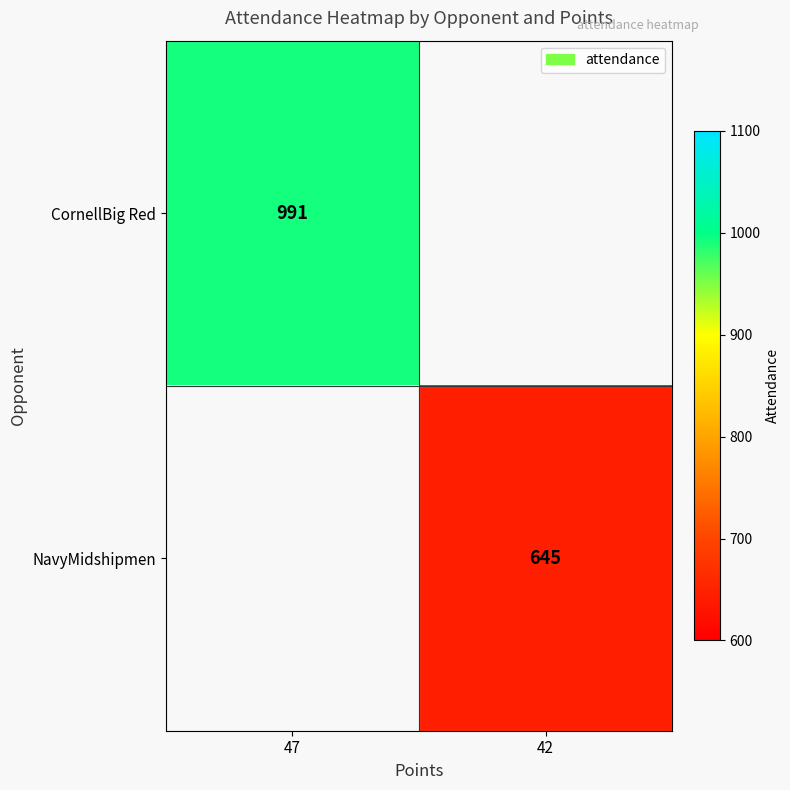

What is the minimum value shown in the chart?

645.0